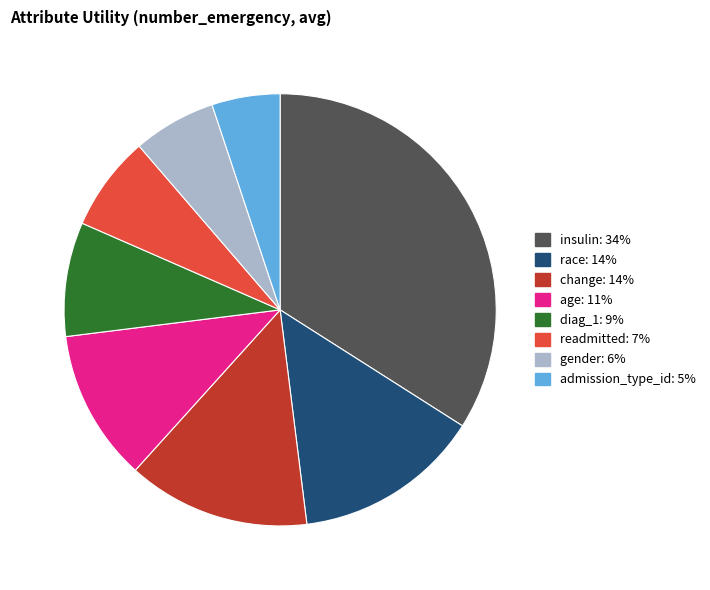

How many slices are in this pie chart?

8